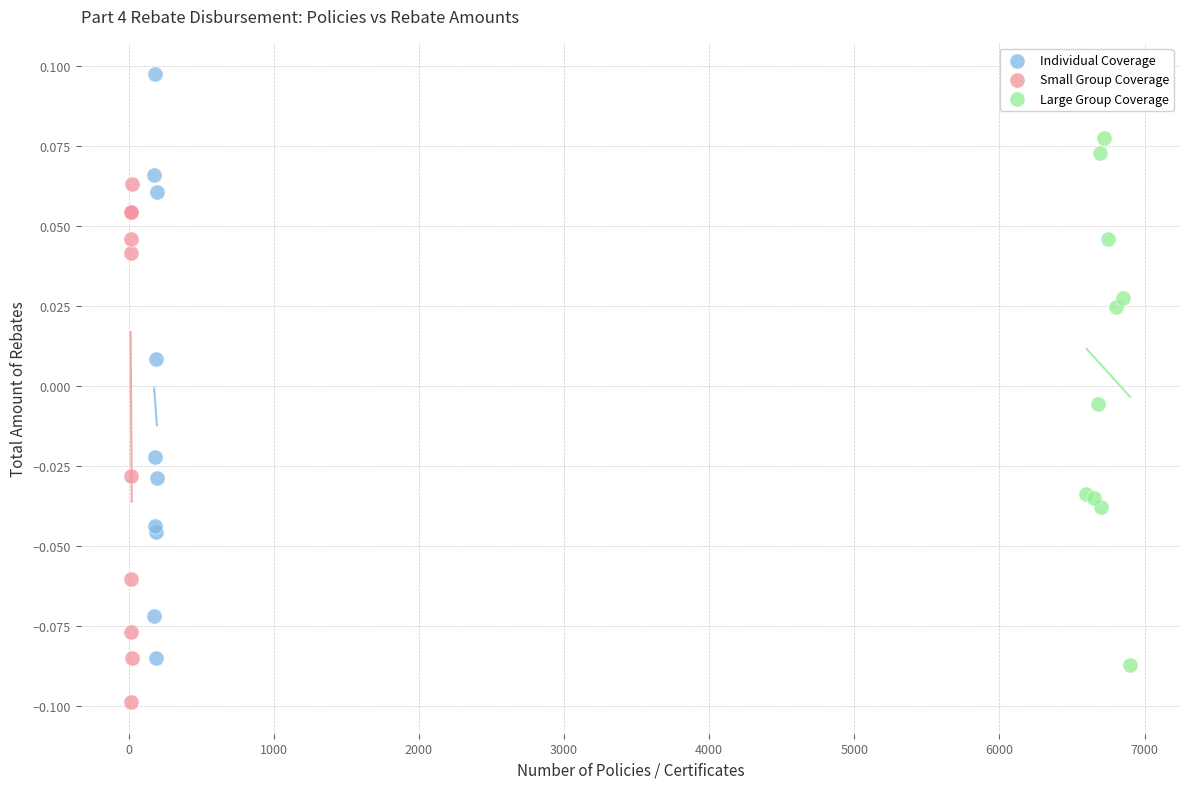

Which series reaches the maximum Y coordinate?

Individual Coverage